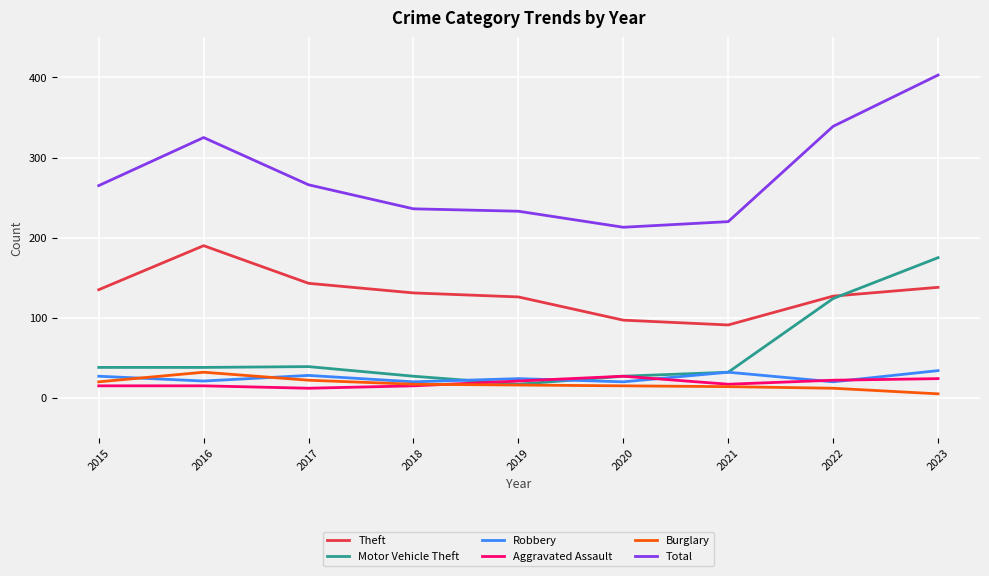

What is the highest value of the Total series?

403